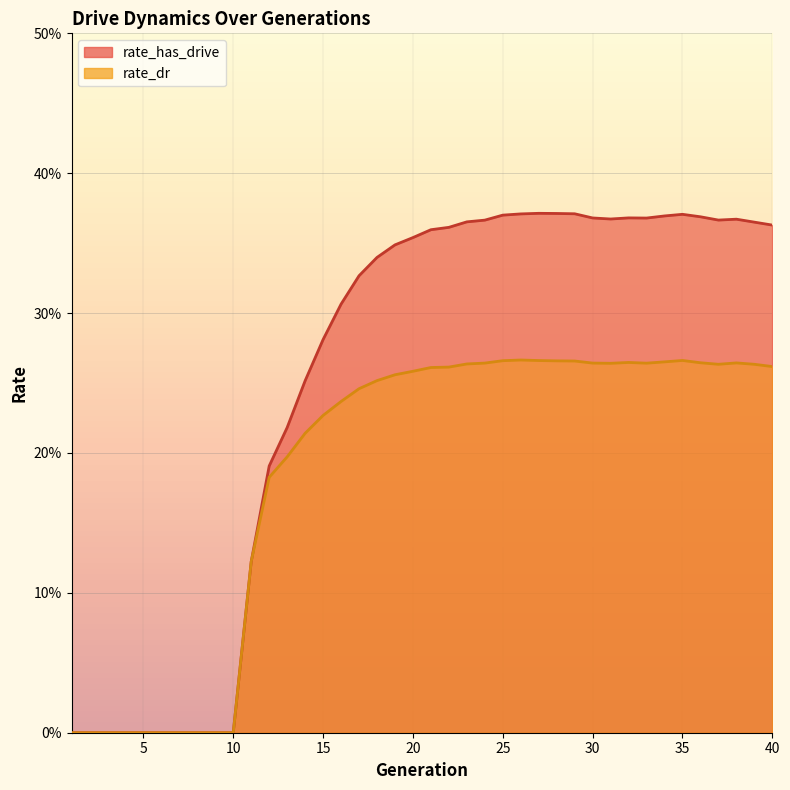

At which category is the sum across all series the highest?

27